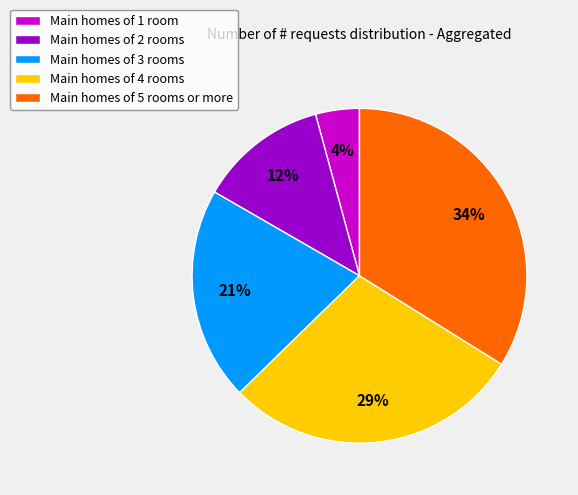

Which slice is the smallest?

Main homes of 1 room